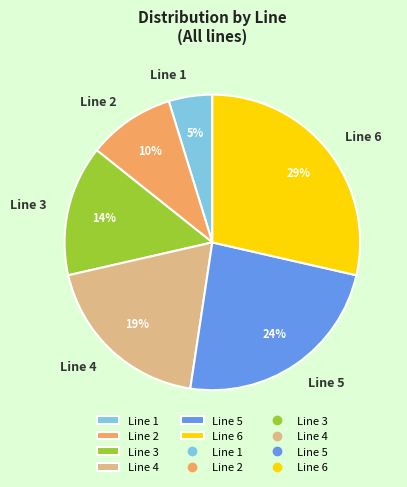

To the nearest percent, what is the average slice percentage?

17%